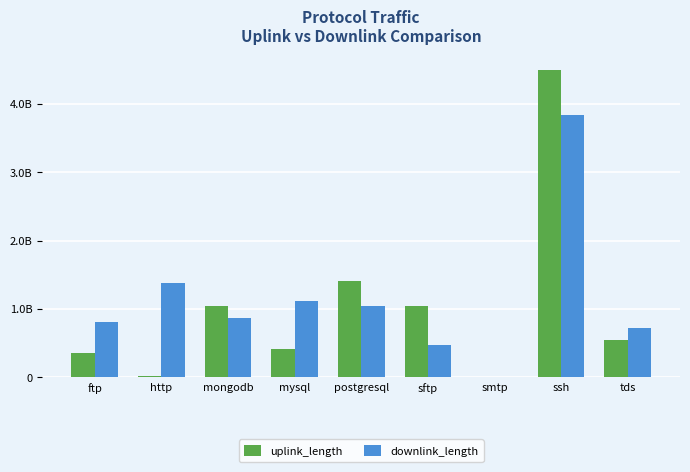

Are the bars horizontal?

No